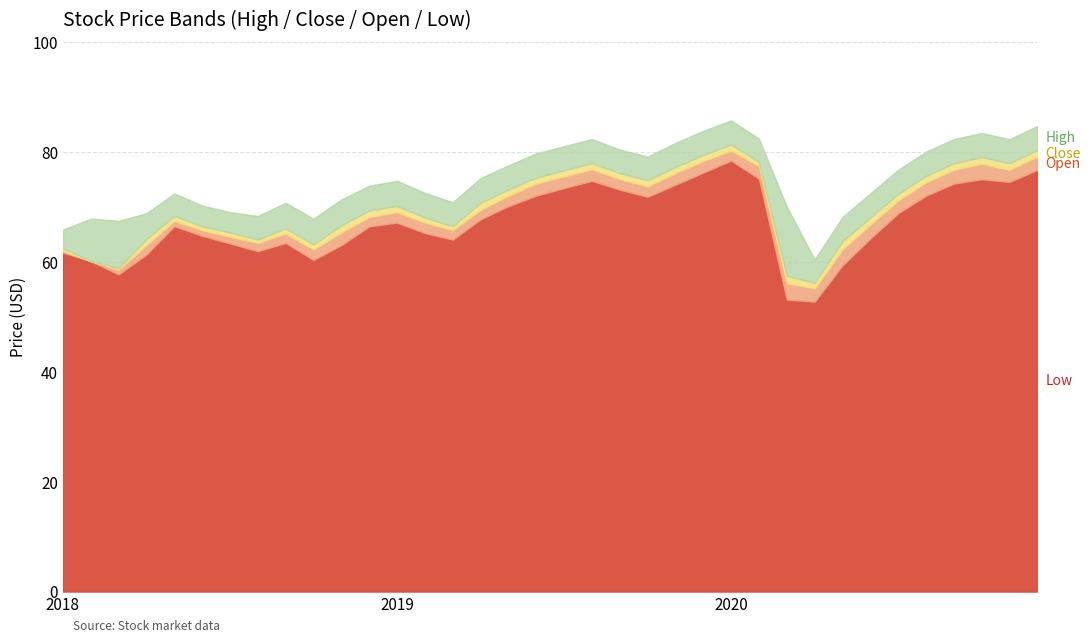

True or false: Open and High intersect in this chart.

False